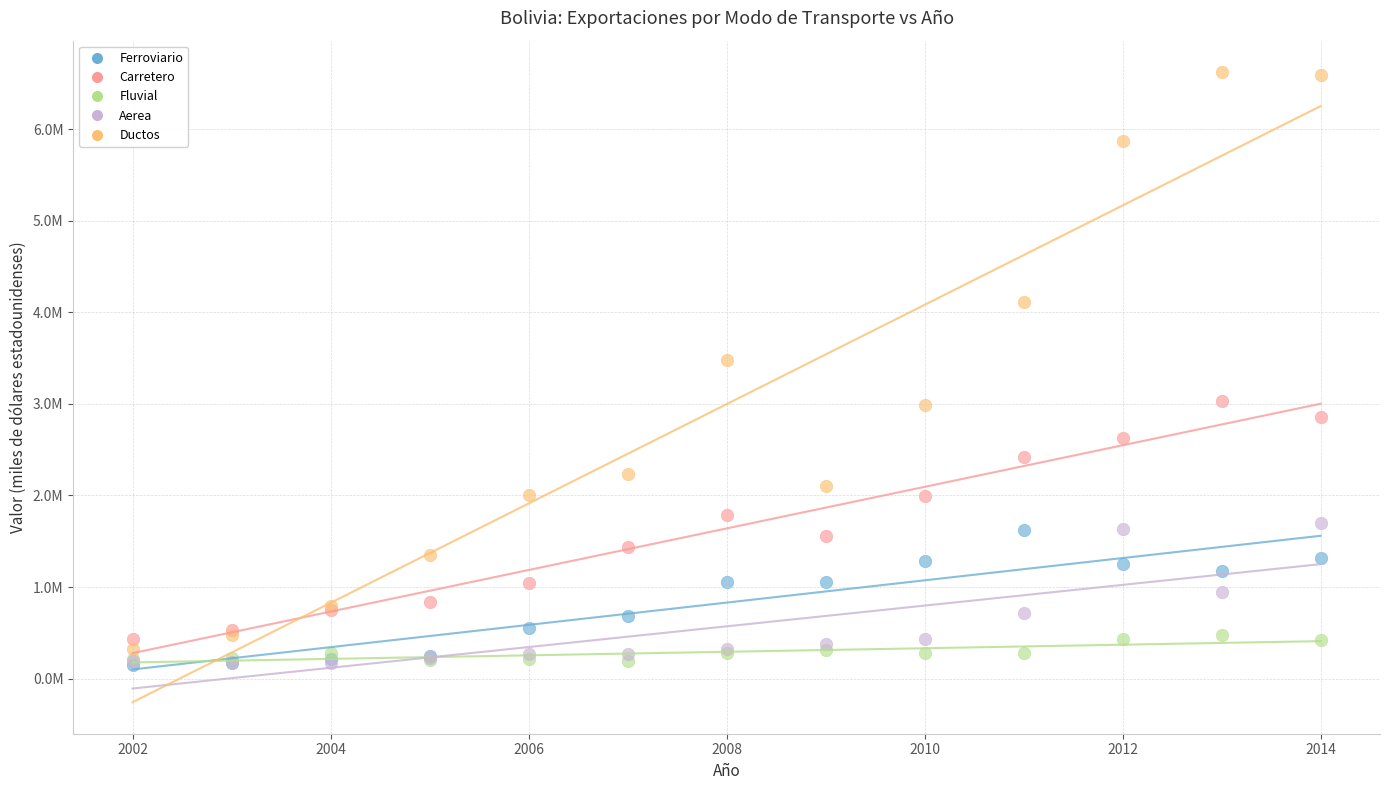

Which series has the largest Y range (max minus min)?

Ductos